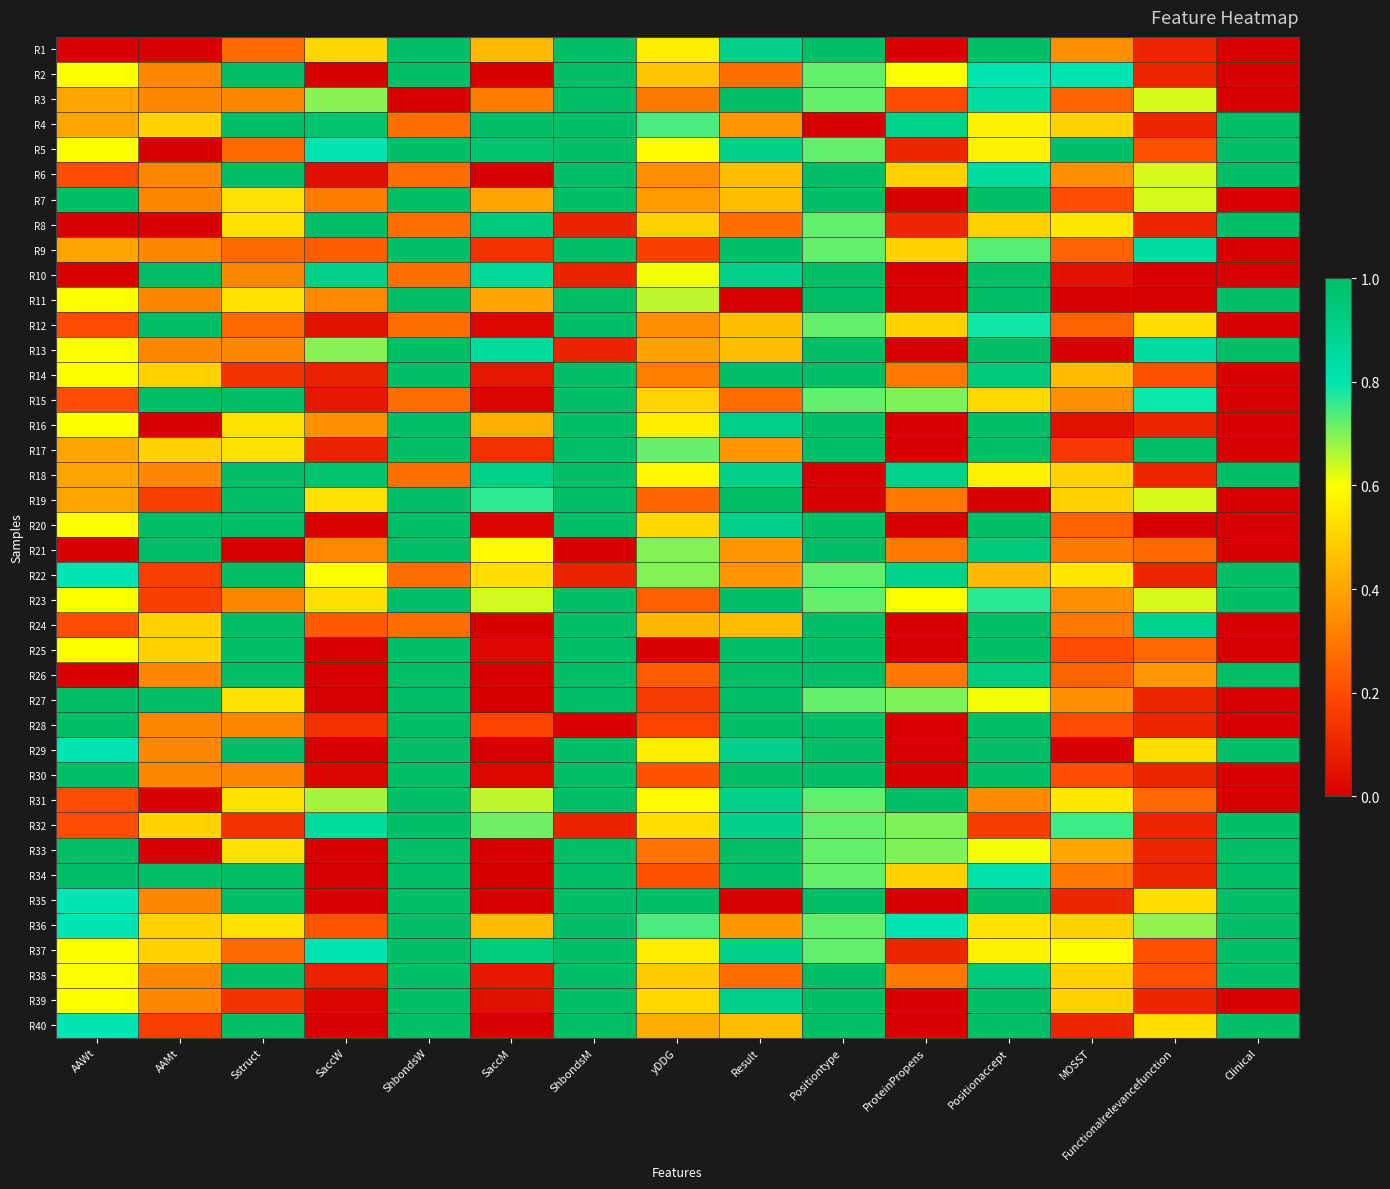

Reading right to left, what are all the values shown in this chart?

R1: Clinical=0.0	Functionalrelevancefunction=0.1	MOSST=0.4	Positionaccept=1.0	ProteinPropens=0.0	Positiontype=1.0	Result=0.9	yDDG=0.6	ShbondsM=1.0	SaccM=0.4	ShbondsW=1.0	SaccW=0.5	Sstruct=0.3	AAMt=0.0	AAWt=0.0
R2: Clinical=0.0	Functionalrelevancefunction=0.1	MOSST=0.8	Positionaccept=0.8	ProteinPropens=0.6	Positiontype=0.7	Result=0.3	yDDG=0.5	ShbondsM=1.0	SaccM=0.0	ShbondsW=1.0	SaccW=0.0	Sstruct=1.0	AAMt=0.3	AAWt=0.6
R3: Clinical=0.0	Functionalrelevancefunction=0.6	MOSST=0.2	Positionaccept=0.8	ProteinPropens=0.2	Positiontype=0.7	Result=1.0	yDDG=0.3	ShbondsM=1.0	SaccM=0.3	ShbondsW=0.0	SaccW=0.7	Sstruct=0.3	AAMt=0.3	AAWt=0.4
R4: Clinical=1.0	Functionalrelevancefunction=0.1	MOSST=0.5	Positionaccept=0.6	ProteinPropens=0.9	Positiontype=0.0	Result=0.4	yDDG=0.7	ShbondsM=1.0	SaccM=1.0	ShbondsW=0.3	SaccW=1.0	Sstruct=1.0	AAMt=0.5	AAWt=0.4
R5: Clinical=1.0	Functionalrelevancefunction=0.2	MOSST=1.0	Positionaccept=0.6	ProteinPropens=0.1	Positiontype=0.7	Result=0.9	yDDG=0.6	ShbondsM=1.0	SaccM=1.0	ShbondsW=1.0	SaccW=0.8	Sstruct=0.3	AAMt=0.0	AAWt=0.6
R6: Clinical=1.0	Functionalrelevancefunction=0.6	MOSST=0.4	Positionaccept=0.9	ProteinPropens=0.5	Positiontype=1.0	Result=0.5	yDDG=0.3	ShbondsM=1.0	SaccM=0.0	ShbondsW=0.3	SaccW=0.0	Sstruct=1.0	AAMt=0.3	AAWt=0.2
R7: Clinical=0.0	Functionalrelevancefunction=0.6	MOSST=0.2	Positionaccept=1.0	ProteinPropens=0.0	Positiontype=1.0	Result=0.5	yDDG=0.4	ShbondsM=1.0	SaccM=0.4	ShbondsW=1.0	SaccW=0.3	Sstruct=0.5	AAMt=0.3	AAWt=1.0
R8: Clinical=1.0	Functionalrelevancefunction=0.1	MOSST=0.6	Positionaccept=0.5	ProteinPropens=0.1	Positiontype=0.7	Result=0.3	yDDG=0.5	ShbondsM=0.1	SaccM=0.9	ShbondsW=0.3	SaccW=1.0	Sstruct=0.5	AAMt=0.0	AAWt=0.0
R9: Clinical=0.0	Functionalrelevancefunction=0.8	MOSST=0.2	Positionaccept=0.7	ProteinPropens=0.5	Positiontype=0.7	Result=1.0	yDDG=0.2	ShbondsM=1.0	SaccM=0.1	ShbondsW=1.0	SaccW=0.2	Sstruct=0.3	AAMt=0.3	AAWt=0.4
R10: Clinical=0.0	Functionalrelevancefunction=0.0	MOSST=0.1	Positionaccept=1.0	ProteinPropens=0.0	Positiontype=1.0	Result=0.9	yDDG=0.6	ShbondsM=0.1	SaccM=0.9	ShbondsW=0.3	SaccW=0.9	Sstruct=0.3	AAMt=1.0	AAWt=0.0
R11: Clinical=1.0	Functionalrelevancefunction=0.0	MOSST=0.0	Positionaccept=1.0	ProteinPropens=0.0	Positiontype=1.0	Result=0.0	yDDG=0.7	ShbondsM=1.0	SaccM=0.4	ShbondsW=1.0	SaccW=0.3	Sstruct=0.5	AAMt=0.3	AAWt=0.6
R12: Clinical=0.0	Functionalrelevancefunction=0.5	MOSST=0.2	Positionaccept=0.8	ProteinPropens=0.5	Positiontype=0.7	Result=0.5	yDDG=0.3	ShbondsM=1.0	SaccM=0.0	ShbondsW=0.3	SaccW=0.1	Sstruct=0.3	AAMt=1.0	AAWt=0.2
R13: Clinical=1.0	Functionalrelevancefunction=0.8	MOSST=0.0	Positionaccept=1.0	ProteinPropens=0.0	Positiontype=1.0	Result=0.5	yDDG=0.4	ShbondsM=0.1	SaccM=0.9	ShbondsW=1.0	SaccW=0.7	Sstruct=0.3	AAMt=0.3	AAWt=0.6
R14: Clinical=0.0	Functionalrelevancefunction=0.2	MOSST=0.5	Positionaccept=0.9	ProteinPropens=0.3	Positiontype=1.0	Result=1.0	yDDG=0.3	ShbondsM=1.0	SaccM=0.1	ShbondsW=1.0	SaccW=0.1	Sstruct=0.1	AAMt=0.5	AAWt=0.6
R15: Clinical=0.0	Functionalrelevancefunction=0.8	MOSST=0.4	Positionaccept=0.5	ProteinPropens=0.7	Positiontype=0.7	Result=0.3	yDDG=0.5	ShbondsM=1.0	SaccM=0.0	ShbondsW=0.3	SaccW=0.1	Sstruct=1.0	AAMt=1.0	AAWt=0.2
R16: Clinical=0.0	Functionalrelevancefunction=0.1	MOSST=0.1	Positionaccept=1.0	ProteinPropens=0.0	Positiontype=1.0	Result=0.9	yDDG=0.6	ShbondsM=1.0	SaccM=0.4	ShbondsW=1.0	SaccW=0.4	Sstruct=0.5	AAMt=0.0	AAWt=0.6
R17: Clinical=0.0	Functionalrelevancefunction=1.0	MOSST=0.2	Positionaccept=1.0	ProteinPropens=0.0	Positiontype=1.0	Result=0.4	yDDG=0.7	ShbondsM=1.0	SaccM=0.1	ShbondsW=1.0	SaccW=0.1	Sstruct=0.5	AAMt=0.5	AAWt=0.4
R18: Clinical=1.0	Functionalrelevancefunction=0.1	MOSST=0.5	Positionaccept=0.6	ProteinPropens=0.9	Positiontype=0.0	Result=0.9	yDDG=0.6	ShbondsM=1.0	SaccM=0.9	ShbondsW=0.3	SaccW=1.0	Sstruct=1.0	AAMt=0.3	AAWt=0.4
R19: Clinical=0.0	Functionalrelevancefunction=0.6	MOSST=0.5	Positionaccept=0.0	ProteinPropens=0.3	Positiontype=0.0	Result=1.0	yDDG=0.3	ShbondsM=1.0	SaccM=0.8	ShbondsW=1.0	SaccW=0.5	Sstruct=1.0	AAMt=0.2	AAWt=0.4
R20: Clinical=0.0	Functionalrelevancefunction=0.0	MOSST=0.2	Positionaccept=1.0	ProteinPropens=0.0	Positiontype=1.0	Result=0.9	yDDG=0.5	ShbondsM=1.0	SaccM=0.0	ShbondsW=1.0	SaccW=0.0	Sstruct=1.0	AAMt=1.0	AAWt=0.6
R21: Clinical=0.0	Functionalrelevancefunction=0.3	MOSST=0.3	Positionaccept=0.9	ProteinPropens=0.3	Positiontype=1.0	Result=0.4	yDDG=0.7	ShbondsM=0.0	SaccM=0.6	ShbondsW=1.0	SaccW=0.3	Sstruct=0.0	AAMt=1.0	AAWt=0.0
R22: Clinical=1.0	Functionalrelevancefunction=0.1	MOSST=0.6	Positionaccept=0.4	ProteinPropens=0.9	Positiontype=0.7	Result=0.4	yDDG=0.7	ShbondsM=0.1	SaccM=0.5	ShbondsW=0.3	SaccW=0.6	Sstruct=1.0	AAMt=0.2	AAWt=0.8
R23: Clinical=1.0	Functionalrelevancefunction=0.6	MOSST=0.4	Positionaccept=0.8	ProteinPropens=0.6	Positiontype=0.7	Result=1.0	yDDG=0.2	ShbondsM=1.0	SaccM=0.6	ShbondsW=1.0	SaccW=0.5	Sstruct=0.3	AAMt=0.2	AAWt=0.6
R24: Clinical=0.0	Functionalrelevancefunction=0.9	MOSST=0.3	Positionaccept=1.0	ProteinPropens=0.0	Positiontype=1.0	Result=0.5	yDDG=0.4	ShbondsM=1.0	SaccM=0.0	ShbondsW=0.3	SaccW=0.2	Sstruct=1.0	AAMt=0.5	AAWt=0.2
R25: Clinical=0.0	Functionalrelevancefunction=0.3	MOSST=0.2	Positionaccept=1.0	ProteinPropens=0.0	Positiontype=1.0	Result=1.0	yDDG=0.0	ShbondsM=1.0	SaccM=0.0	ShbondsW=1.0	SaccW=0.0	Sstruct=1.0	AAMt=0.5	AAWt=0.6
R26: Clinical=1.0	Functionalrelevancefunction=0.4	MOSST=0.2	Positionaccept=0.9	ProteinPropens=0.3	Positiontype=1.0	Result=1.0	yDDG=0.2	ShbondsM=1.0	SaccM=0.0	ShbondsW=1.0	SaccW=0.0	Sstruct=1.0	AAMt=0.3	AAWt=0.0
R27: Clinical=0.0	Functionalrelevancefunction=0.1	MOSST=0.4	Positionaccept=0.6	ProteinPropens=0.7	Positiontype=0.7	Result=1.0	yDDG=0.2	ShbondsM=1.0	SaccM=0.0	ShbondsW=1.0	SaccW=0.0	Sstruct=0.5	AAMt=1.0	AAWt=1.0
R28: Clinical=0.0	Functionalrelevancefunction=0.1	MOSST=0.2	Positionaccept=1.0	ProteinPropens=0.0	Positiontype=1.0	Result=1.0	yDDG=0.2	ShbondsM=0.0	SaccM=0.2	ShbondsW=1.0	SaccW=0.1	Sstruct=0.3	AAMt=0.3	AAWt=1.0
R29: Clinical=1.0	Functionalrelevancefunction=0.5	MOSST=0.0	Positionaccept=1.0	ProteinPropens=0.0	Positiontype=1.0	Result=0.9	yDDG=0.6	ShbondsM=1.0	SaccM=0.0	ShbondsW=1.0	SaccW=0.0	Sstruct=1.0	AAMt=0.3	AAWt=0.8
R30: Clinical=0.0	Functionalrelevancefunction=0.1	MOSST=0.2	Positionaccept=1.0	ProteinPropens=0.0	Positiontype=1.0	Result=1.0	yDDG=0.2	ShbondsM=1.0	SaccM=0.0	ShbondsW=1.0	SaccW=0.0	Sstruct=0.3	AAMt=0.3	AAWt=1.0
R31: Clinical=0.0	Functionalrelevancefunction=0.3	MOSST=0.6	Positionaccept=0.3	ProteinPropens=1.0	Positiontype=0.7	Result=0.9	yDDG=0.6	ShbondsM=1.0	SaccM=0.7	ShbondsW=1.0	SaccW=0.7	Sstruct=0.5	AAMt=0.0	AAWt=0.2
R32: Clinical=1.0	Functionalrelevancefunction=0.1	MOSST=0.8	Positionaccept=0.2	ProteinPropens=0.7	Positiontype=0.7	Result=0.9	yDDG=0.5	ShbondsM=0.1	SaccM=0.7	ShbondsW=1.0	SaccW=0.9	Sstruct=0.1	AAMt=0.5	AAWt=0.2
R33: Clinical=1.0	Functionalrelevancefunction=0.1	MOSST=0.4	Positionaccept=0.6	ProteinPropens=0.7	Positiontype=0.7	Result=1.0	yDDG=0.3	ShbondsM=1.0	SaccM=0.0	ShbondsW=1.0	SaccW=0.0	Sstruct=0.5	AAMt=0.0	AAWt=1.0
R34: Clinical=1.0	Functionalrelevancefunction=0.1	MOSST=0.3	Positionaccept=0.8	ProteinPropens=0.5	Positiontype=0.7	Result=1.0	yDDG=0.2	ShbondsM=1.0	SaccM=0.0	ShbondsW=1.0	SaccW=0.0	Sstruct=1.0	AAMt=1.0	AAWt=1.0
R35: Clinical=1.0	Functionalrelevancefunction=0.5	MOSST=0.1	Positionaccept=1.0	ProteinPropens=0.0	Positiontype=1.0	Result=0.0	yDDG=1.0	ShbondsM=1.0	SaccM=0.0	ShbondsW=1.0	SaccW=0.0	Sstruct=1.0	AAMt=0.3	AAWt=0.8
R36: Clinical=1.0	Functionalrelevancefunction=0.7	MOSST=0.5	Positionaccept=0.5	ProteinPropens=0.8	Positiontype=0.7	Result=0.4	yDDG=0.7	ShbondsM=1.0	SaccM=0.5	ShbondsW=1.0	SaccW=0.2	Sstruct=0.5	AAMt=0.5	AAWt=0.8
R37: Clinical=1.0	Functionalrelevancefunction=0.2	MOSST=0.6	Positionaccept=0.6	ProteinPropens=0.1	Positiontype=0.7	Result=0.9	yDDG=0.6	ShbondsM=1.0	SaccM=0.9	ShbondsW=1.0	SaccW=0.8	Sstruct=0.3	AAMt=0.5	AAWt=0.6
R38: Clinical=1.0	Functionalrelevancefunction=0.2	MOSST=0.5	Positionaccept=0.9	ProteinPropens=0.3	Positiontype=1.0	Result=0.3	yDDG=0.5	ShbondsM=1.0	SaccM=0.1	ShbondsW=1.0	SaccW=0.1	Sstruct=1.0	AAMt=0.3	AAWt=0.6
R39: Clinical=0.0	Functionalrelevancefunction=0.1	MOSST=0.5	Positionaccept=1.0	ProteinPropens=0.0	Positiontype=1.0	Result=0.9	yDDG=0.5	ShbondsM=1.0	SaccM=0.0	ShbondsW=1.0	SaccW=0.0	Sstruct=0.1	AAMt=0.3	AAWt=0.6
R40: Clinical=1.0	Functionalrelevancefunction=0.5	MOSST=0.1	Positionaccept=1.0	ProteinPropens=0.0	Positiontype=1.0	Result=0.5	yDDG=0.4	ShbondsM=1.0	SaccM=0.0	ShbondsW=1.0	SaccW=0.0	Sstruct=1.0	AAMt=0.2	AAWt=0.8